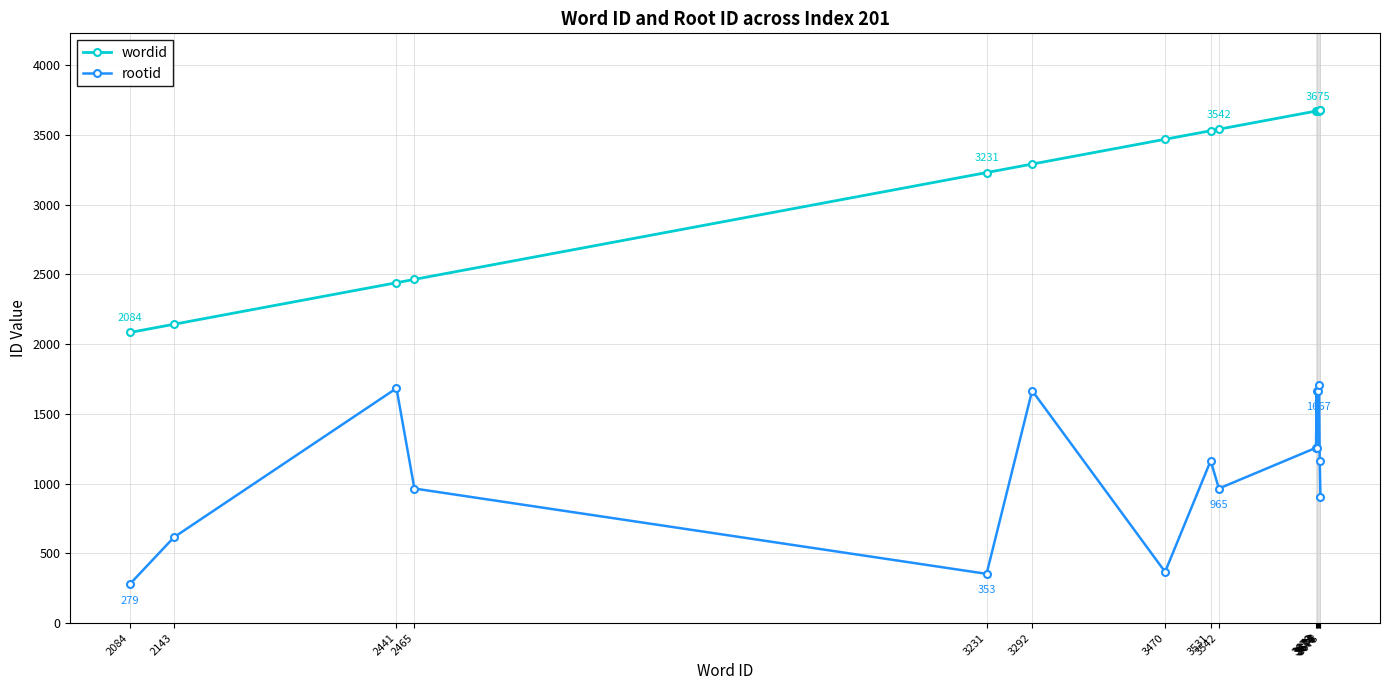

Rank the series by their average value, from highest to lowest.

wordid, rootid